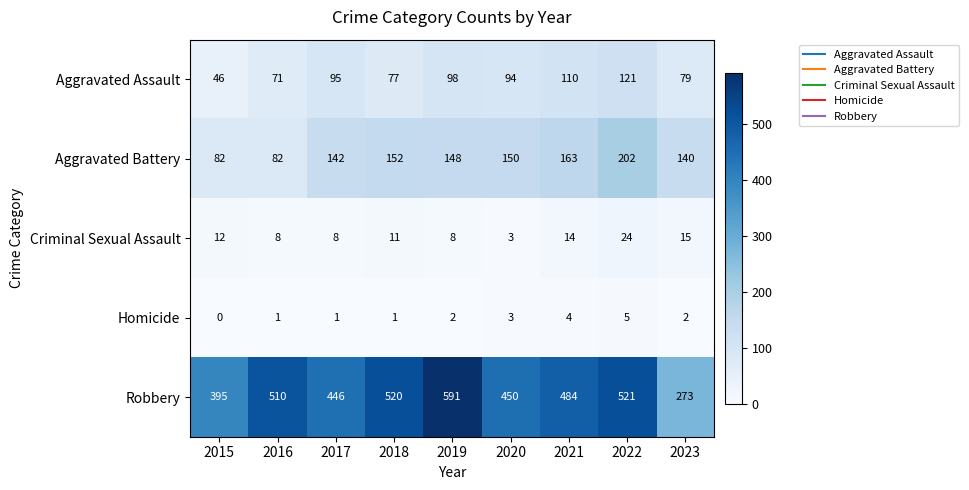

Read the Criminal Sexual Assault value at 2017.

8